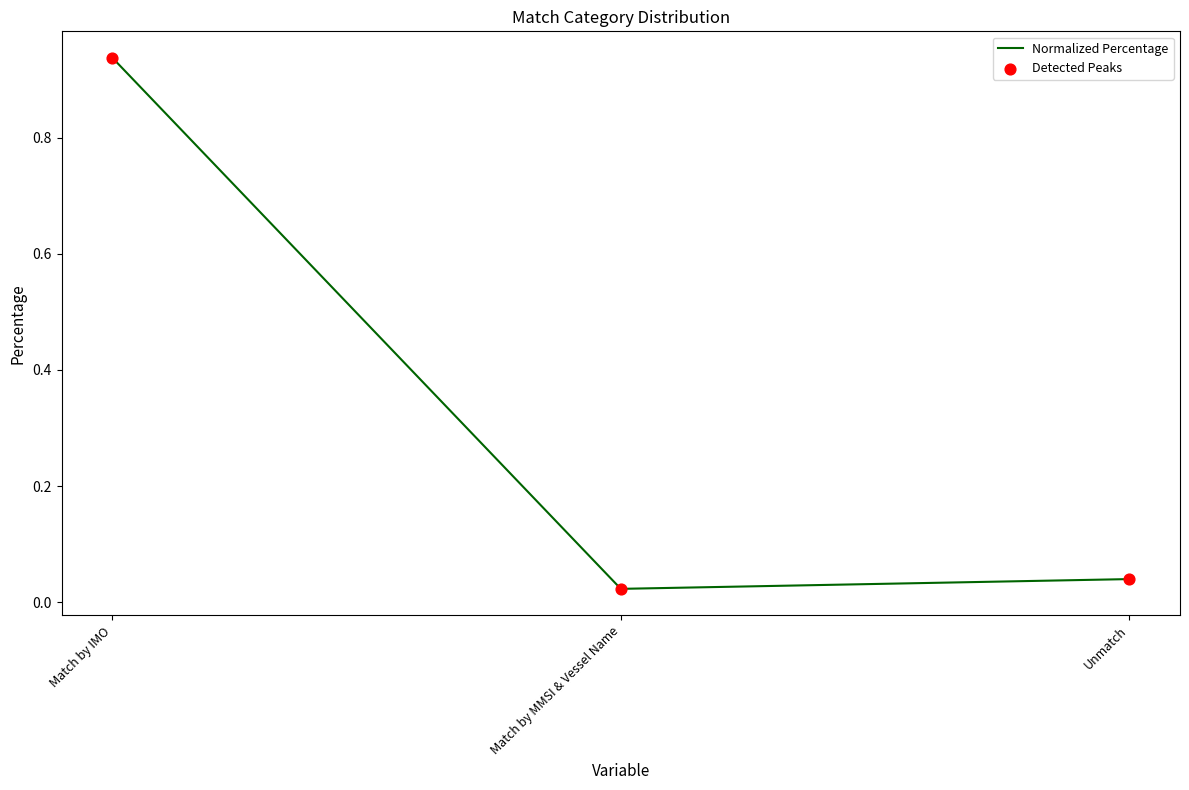

What position from the left is Match by IMO?

1